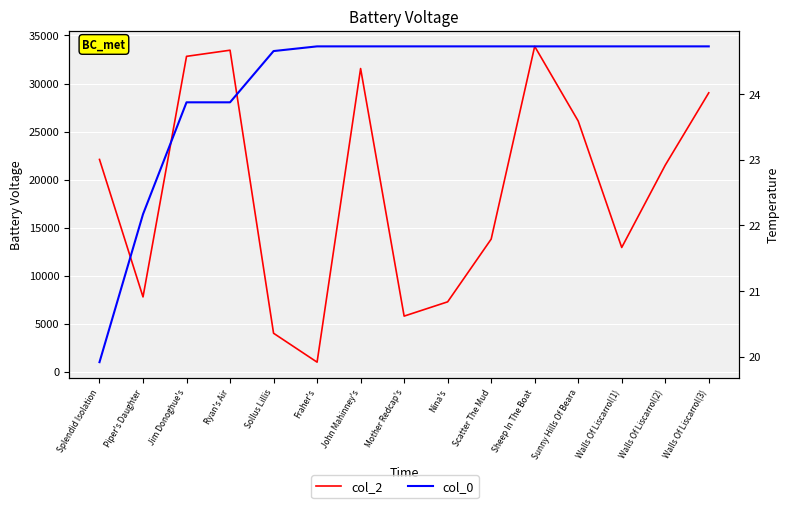

Between Sollus Lillis and Sunny Hills Of Beara, which series saw the biggest shift?

col_2